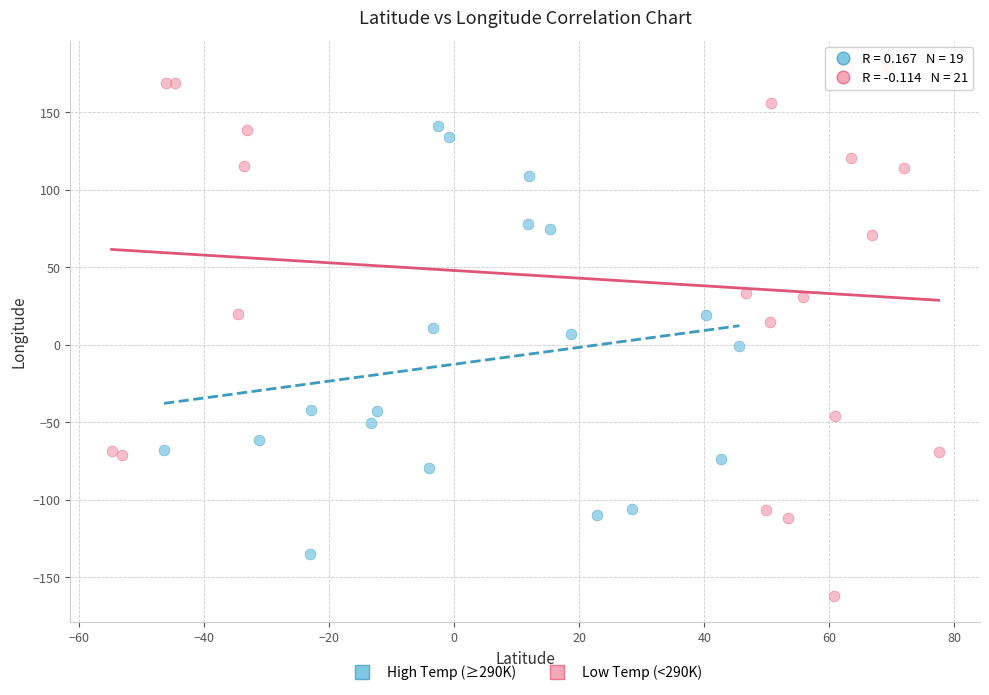

Which series has the widest spread of Y values?

Low Temp (<290K)